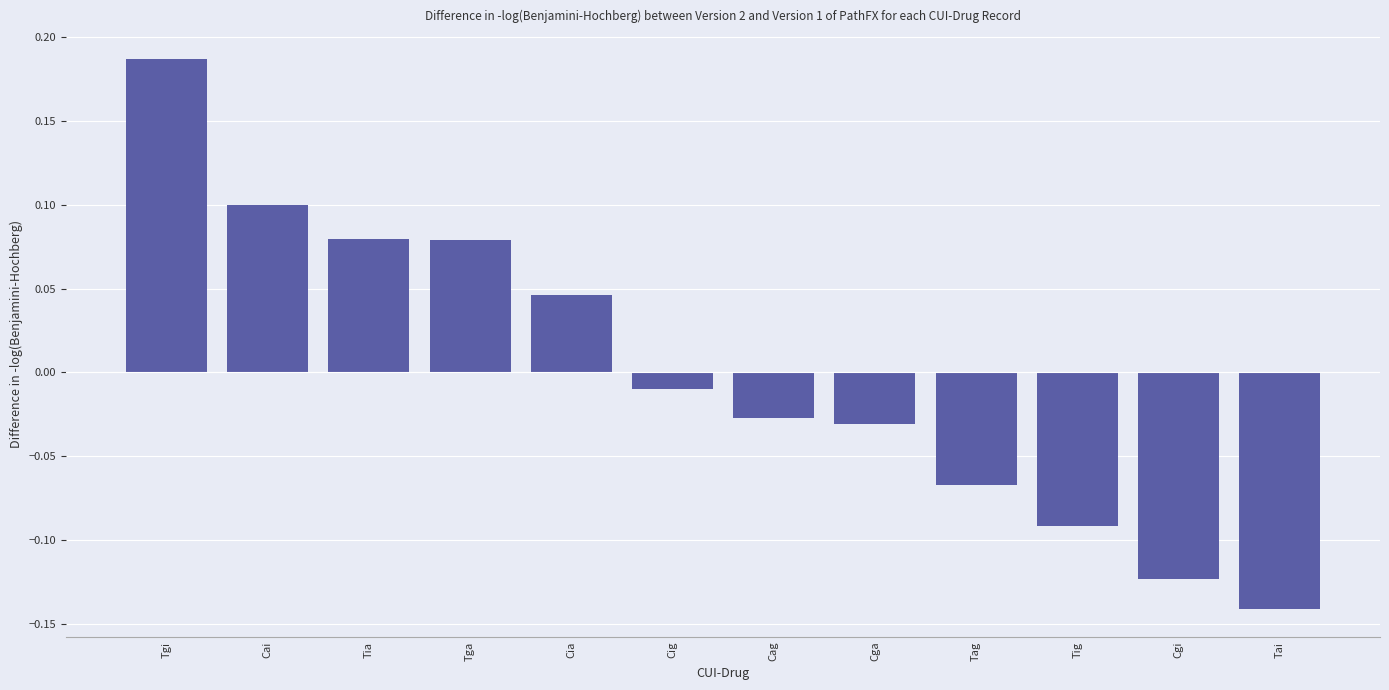

At which category does the chart reach its peak across all series?

Tgi